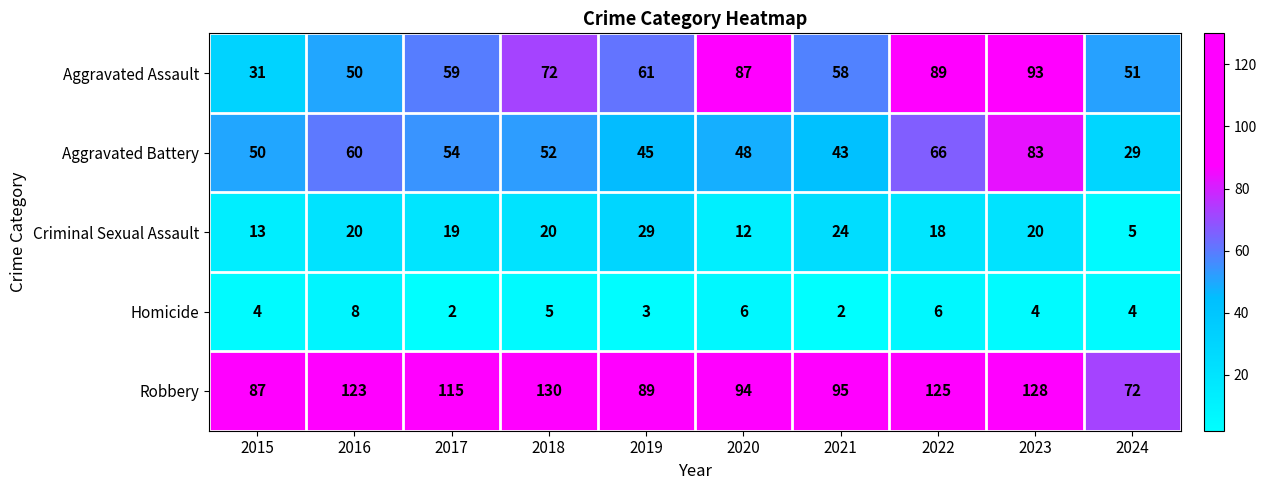

Between 2016 and 2020, which series saw the biggest shift?

Aggravated Assault